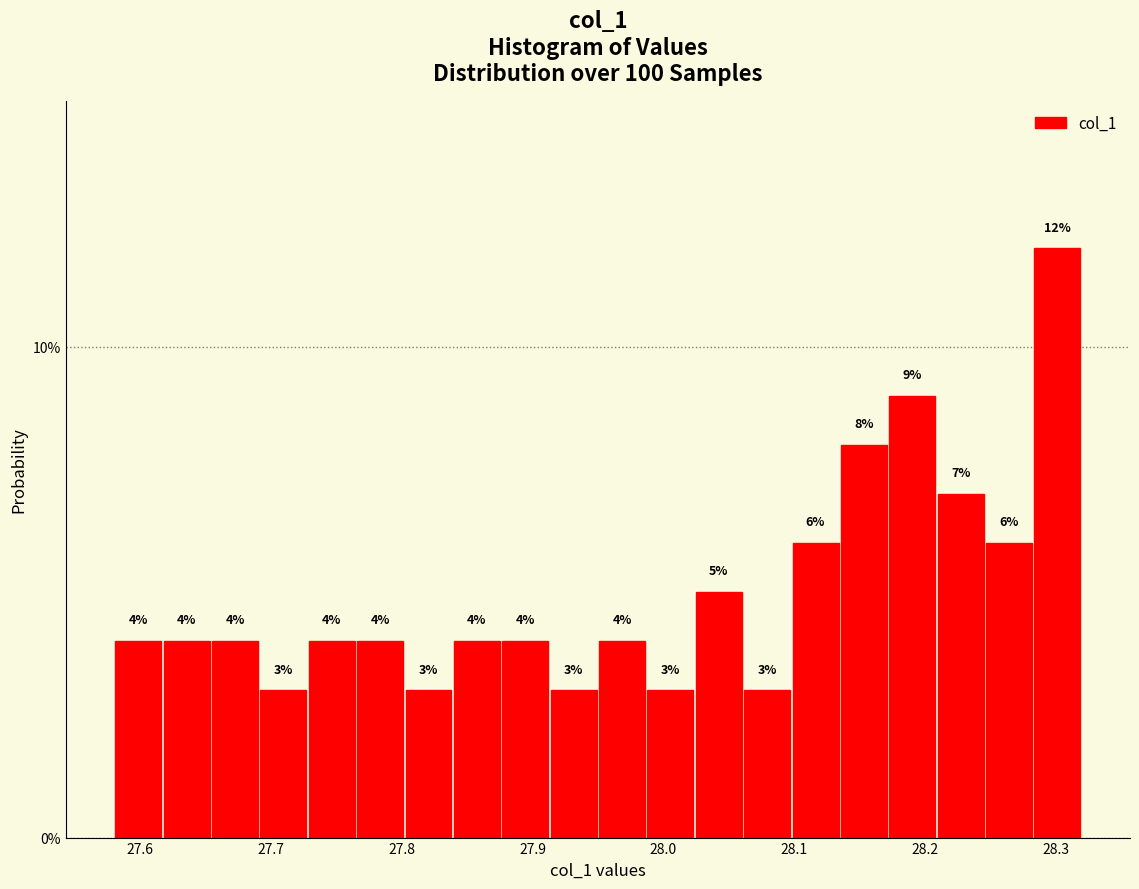

Around what value on the x-axis is the tallest bar? Give the approximate position of its centre, as read against the axis.

28.30